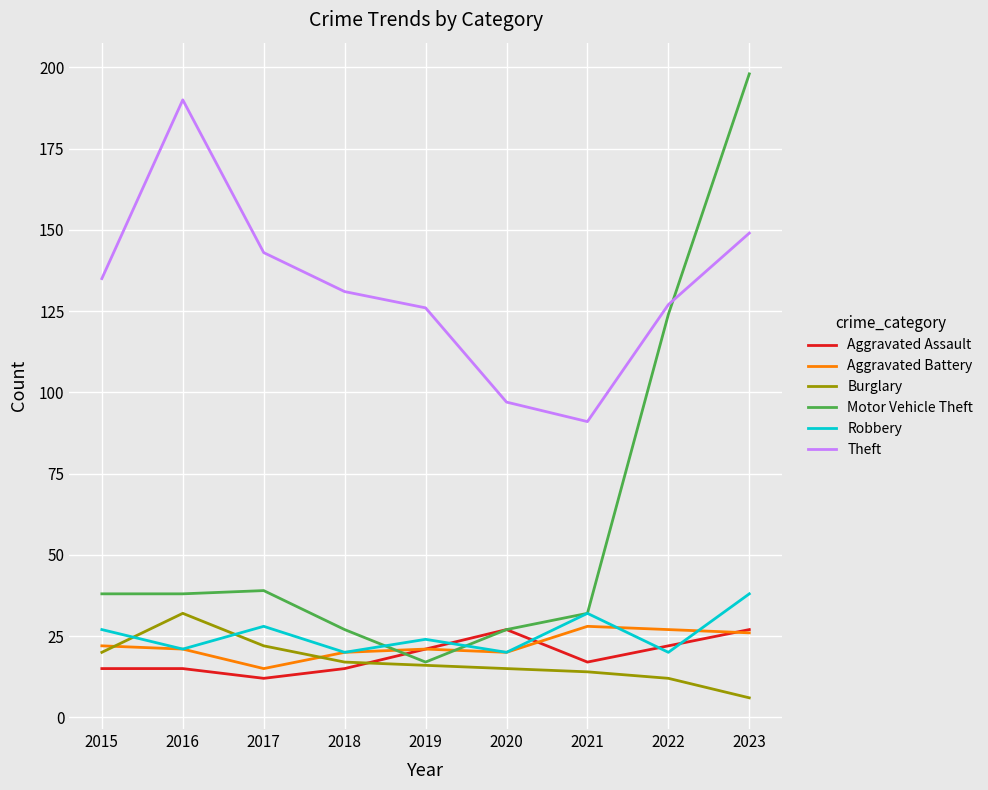

Reading right to left, transcribe all the data shown in this chart.

Aggravated Assault: 27	22	17	27	21	15	12	15	15
Aggravated Battery: 26	27	28	20	21	20	15	21	22
Burglary: 6	12	14	15	16	17	22	32	20
Motor Vehicle Theft: 198	124	32	27	17	27	39	38	38
Robbery: 38	20	32	20	24	20	28	21	27
Theft: 149	127	91	97	126	131	143	190	135